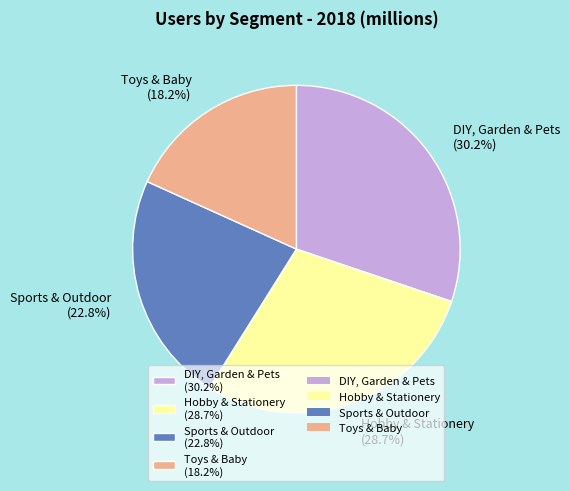

How many slices are in this pie chart?

4